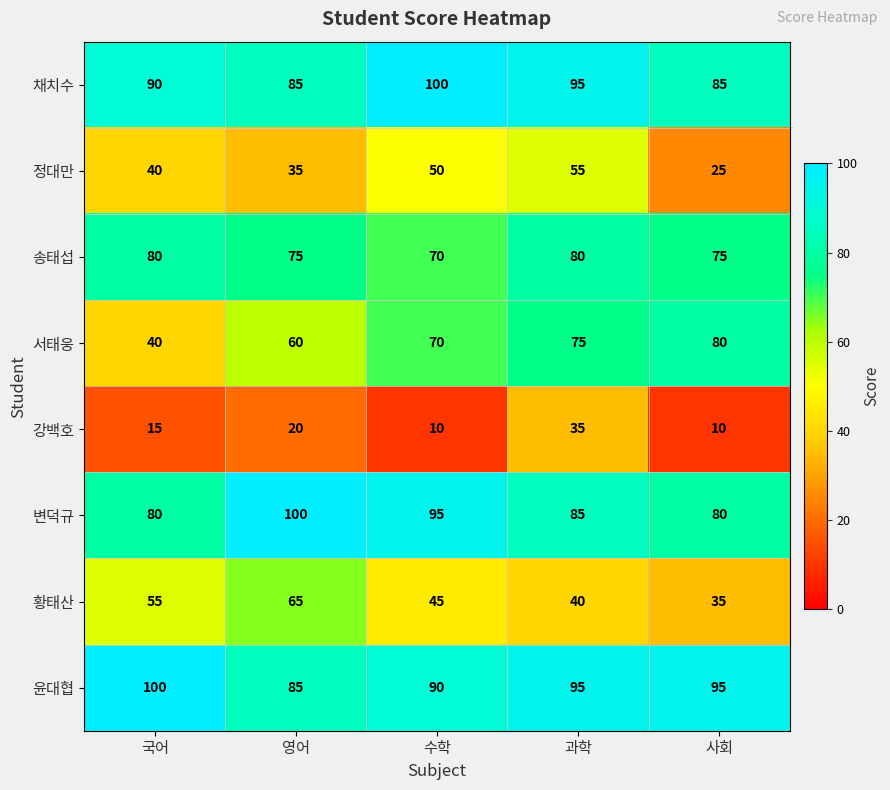

At which category is the sum across all series the highest?

과학